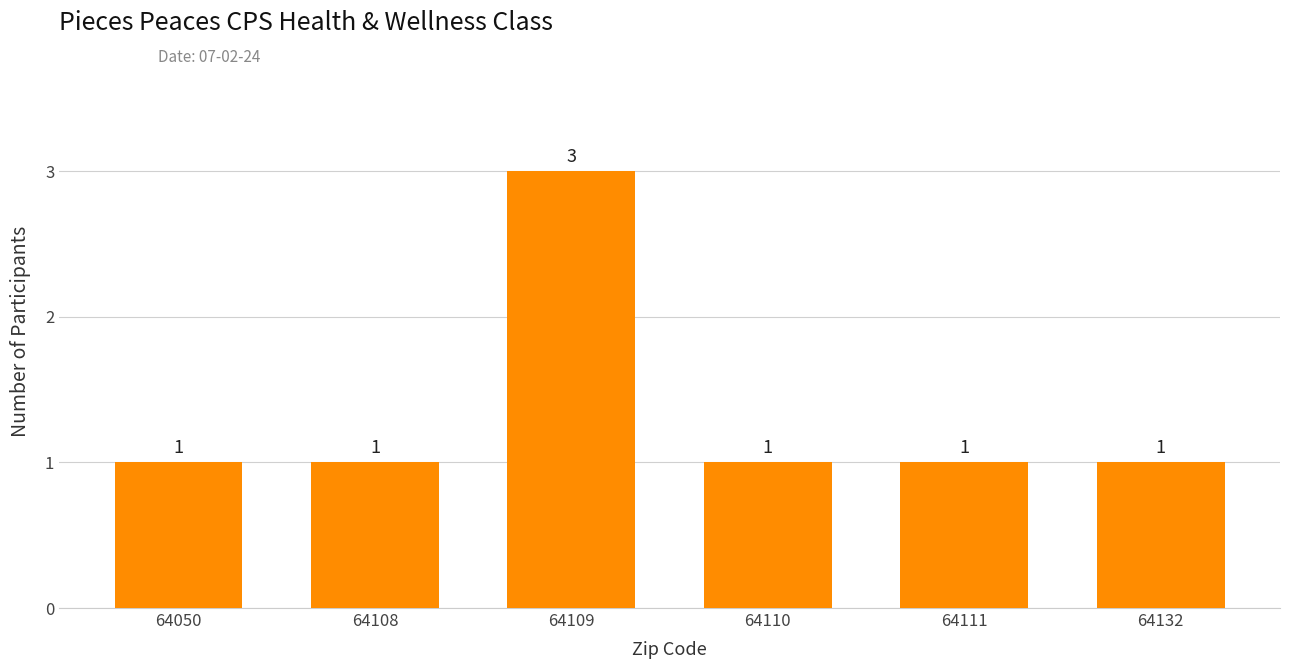

How many bars are there in total?

6